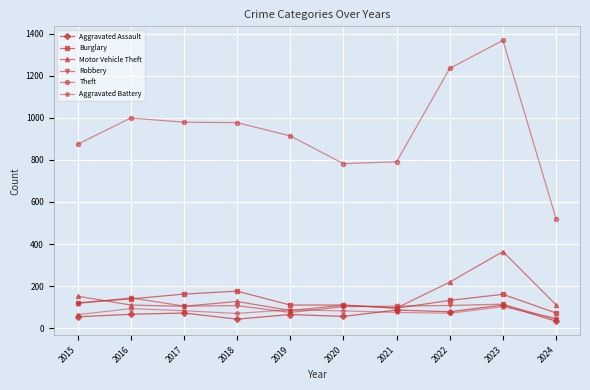

Count the number of data series in this chart.

6